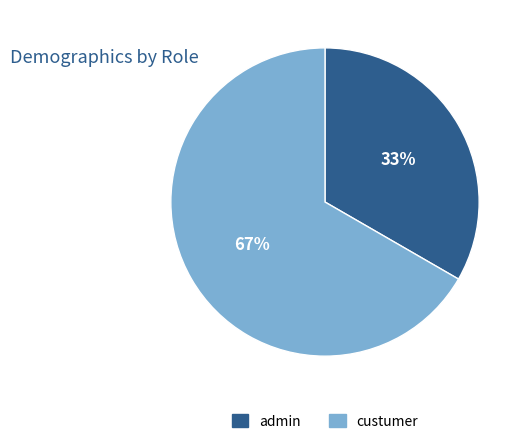

To the nearest percent, what percentage of the pie is admin?

33%